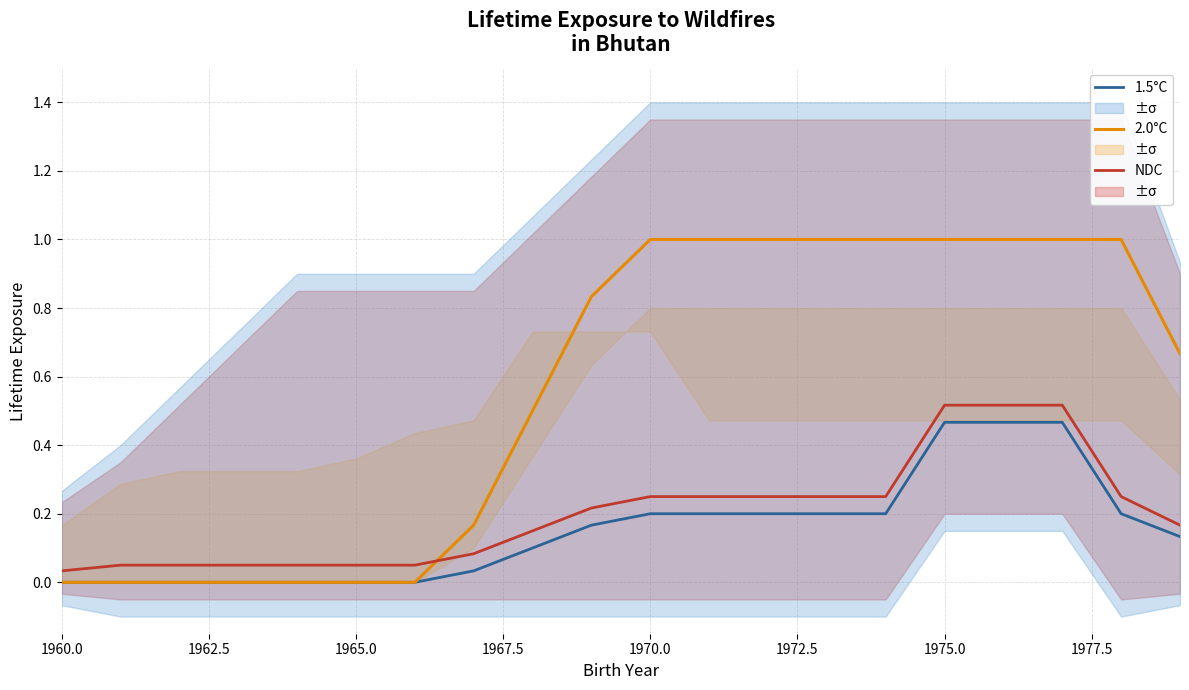

True or false: NDC and 1.5°C cross at least once.

False